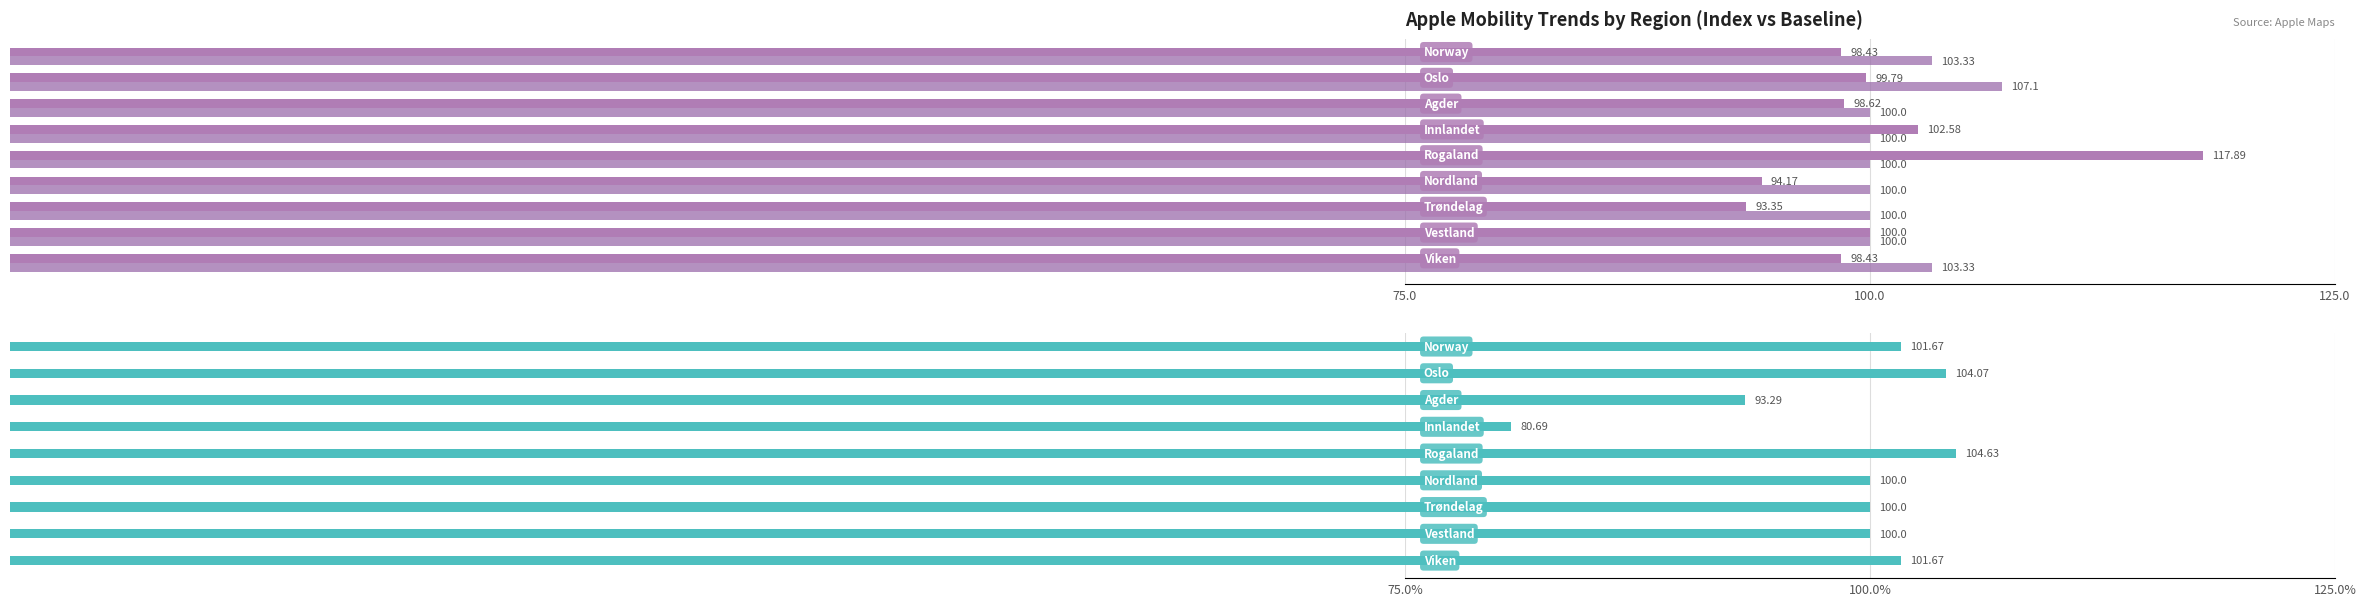

What is the difference between the maximum and minimum values in the walking series?

23.9